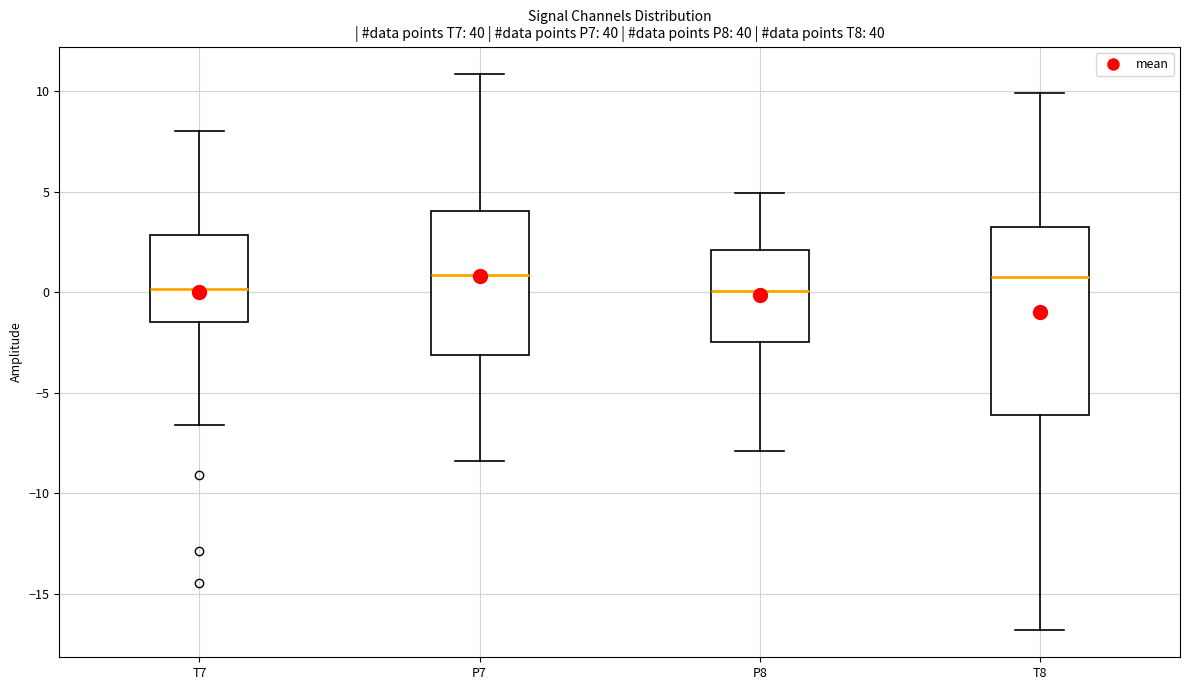

Where is the upper edge of the box for T8 on the y-axis? The values are not printed on the chart, so give them approximately, as read against the axis.

3.0